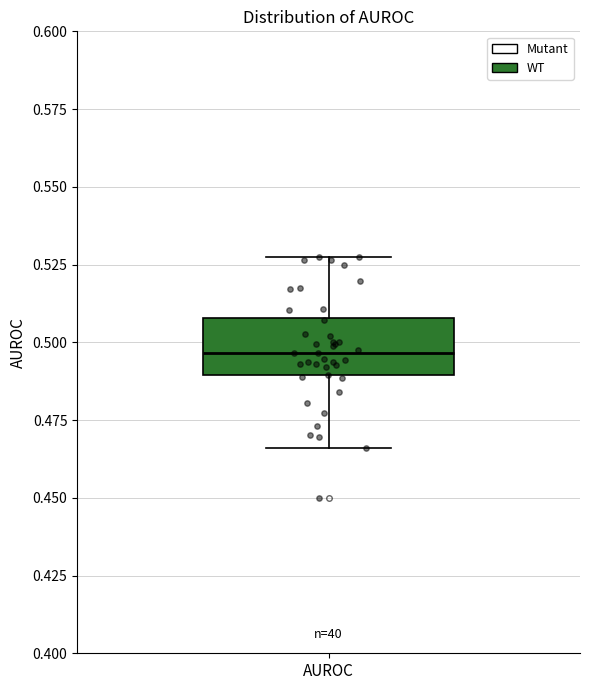

Read this box plot against the y-axis: the position of the median line, the range covered by the box, and the ends of both whiskers. The values are not printed on the chart, so give them approximately, as read against the axis.

median 0.495, box 0.490 to 0.510, whiskers 0.465 to 0.525